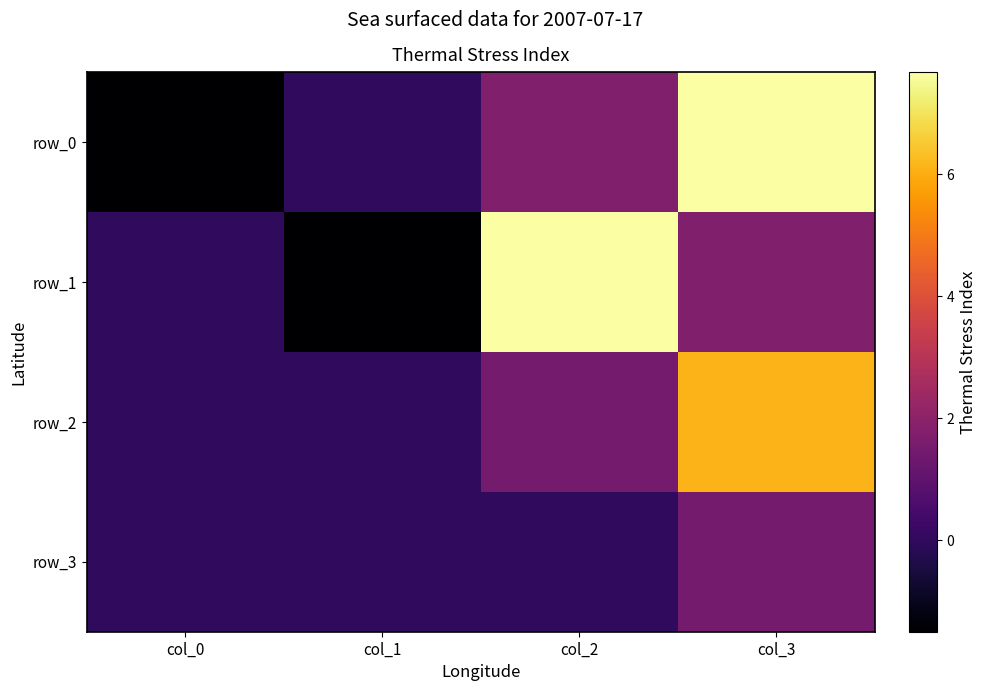

Reading left to right, extract all data points from this chart.

row_0: -1.5	0.0	1.7	7.7
row_1: 0.0	-1.5	7.7	1.7
row_2: 0.0	0.0	1.5	6.1
row_3: 0.0	0.0	0.0	1.5